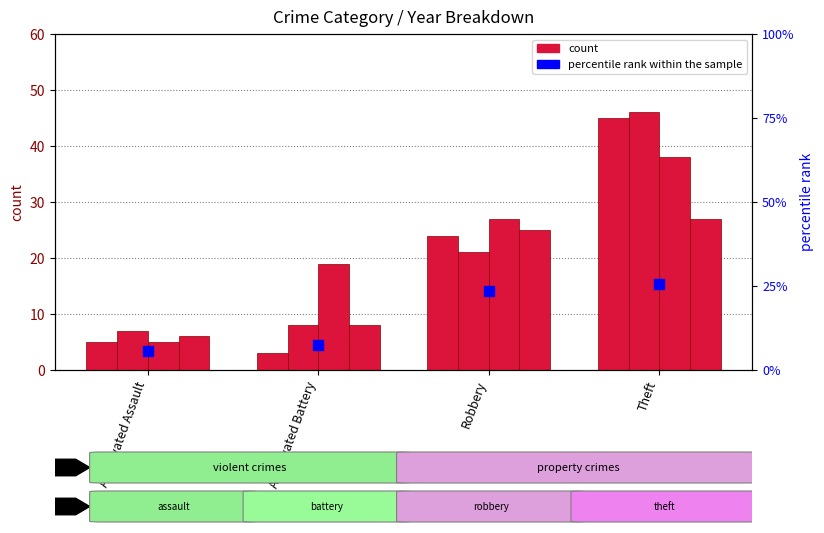

Which has a higher value, Robbery or Aggravated Battery?

Robbery